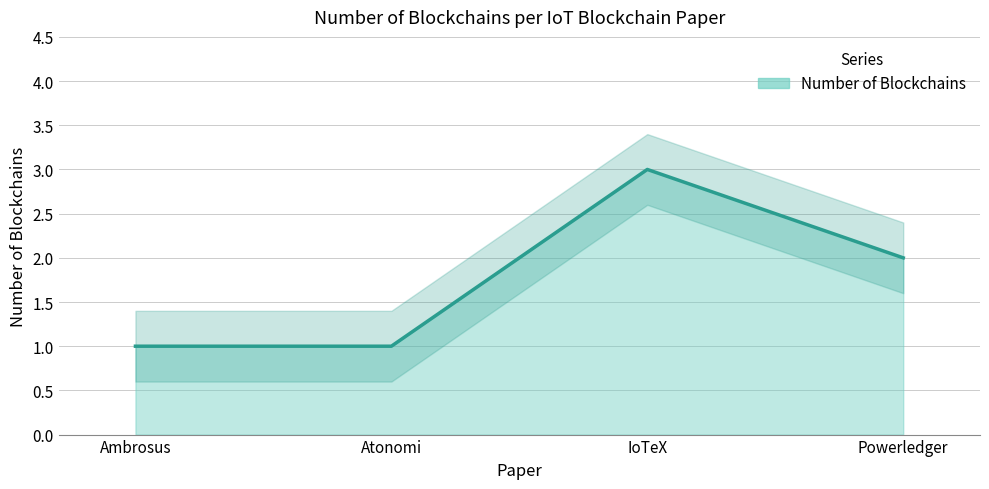

Does the chart have visible grid lines?

Yes